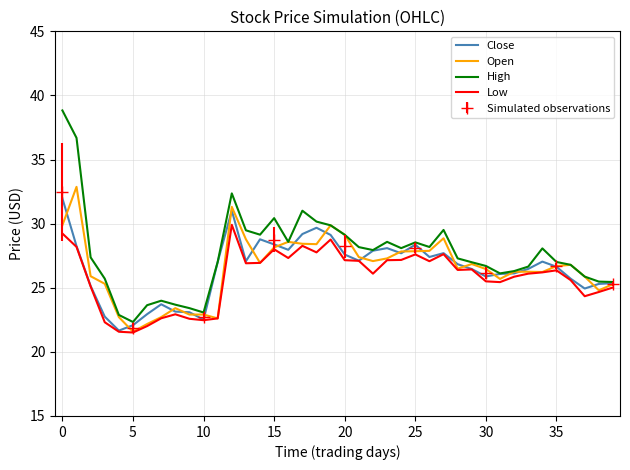

Which series has the largest total across all categories?

High